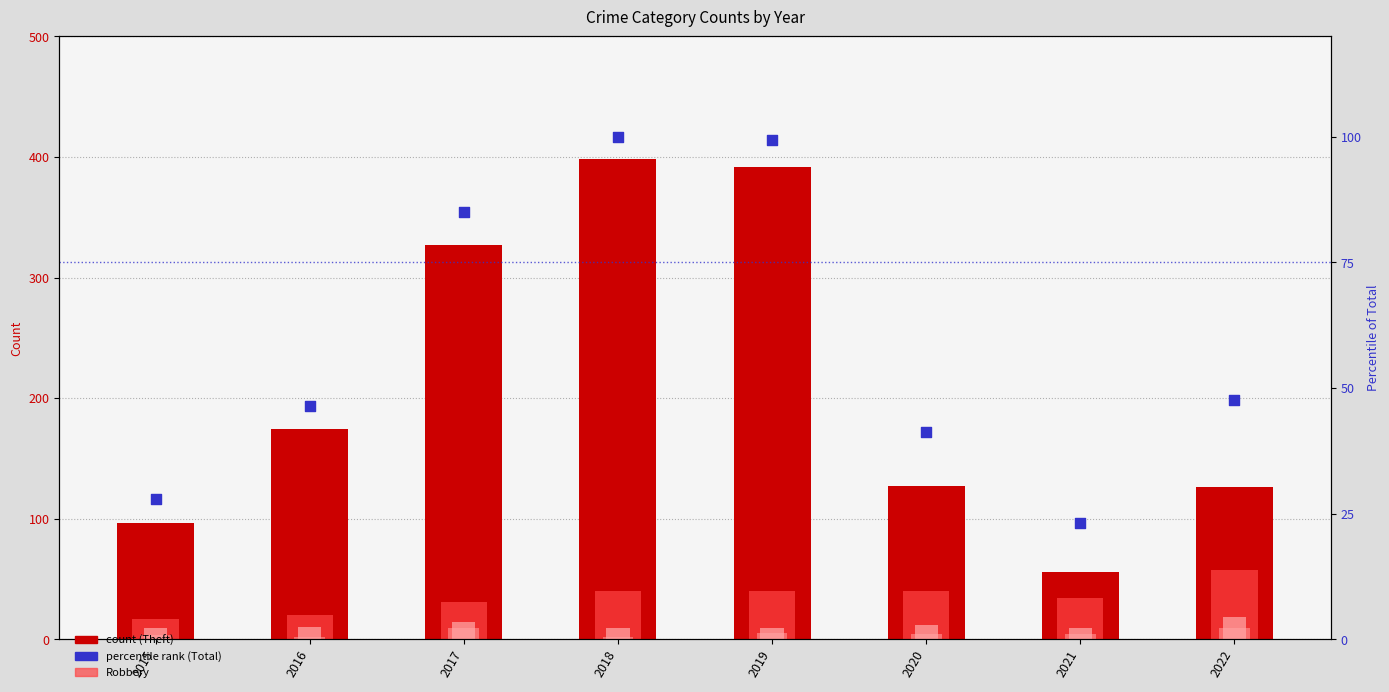

Which series has the largest Y range (max minus min)?

Theft